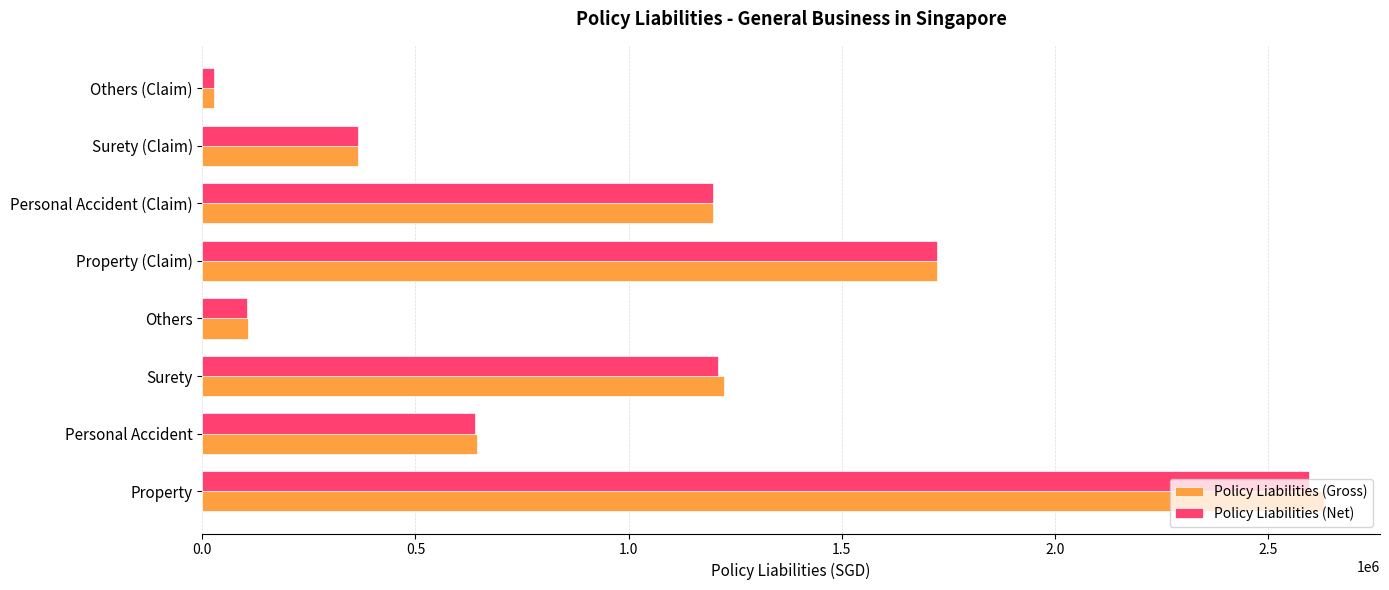

List the series in order of their peak value, lowest first.

Policy Liabilities (Net), Policy Liabilities (Gross)